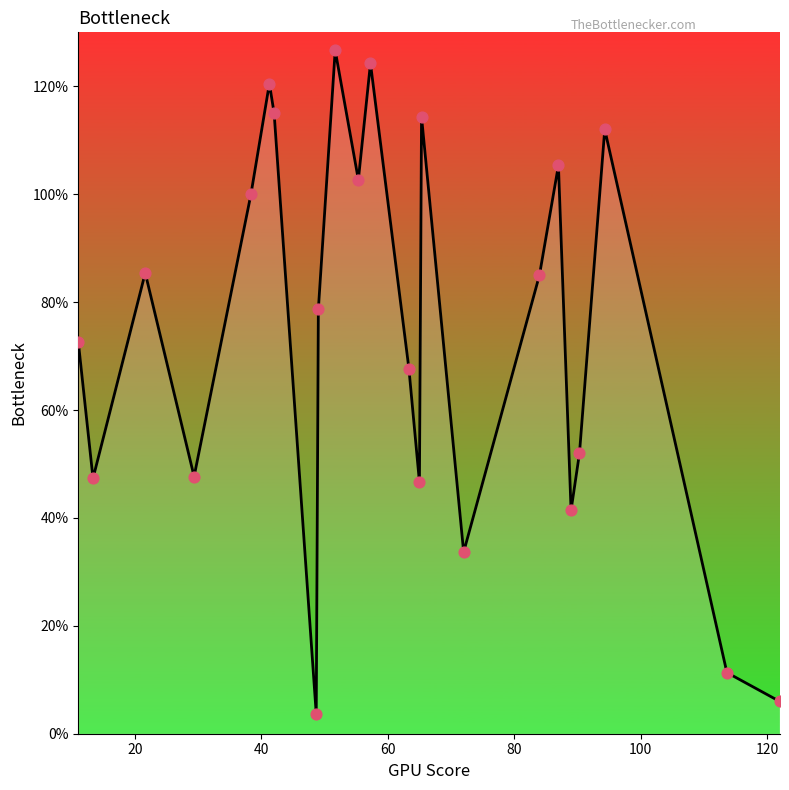

What is the difference between the maximum and minimum values?

123.0